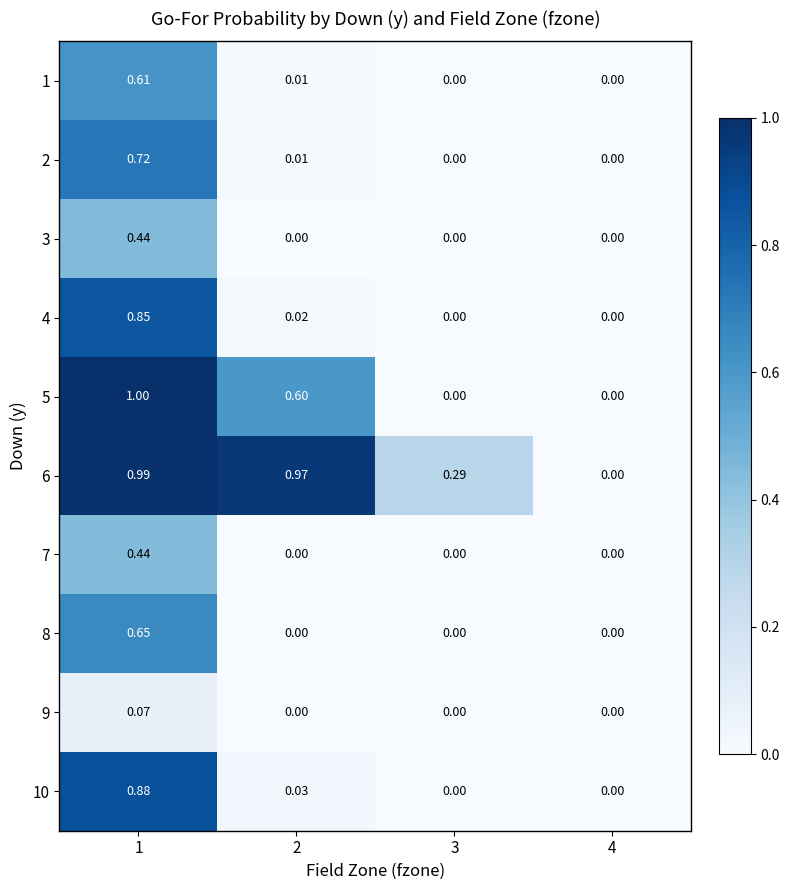

Which series has the largest total across all categories?

6